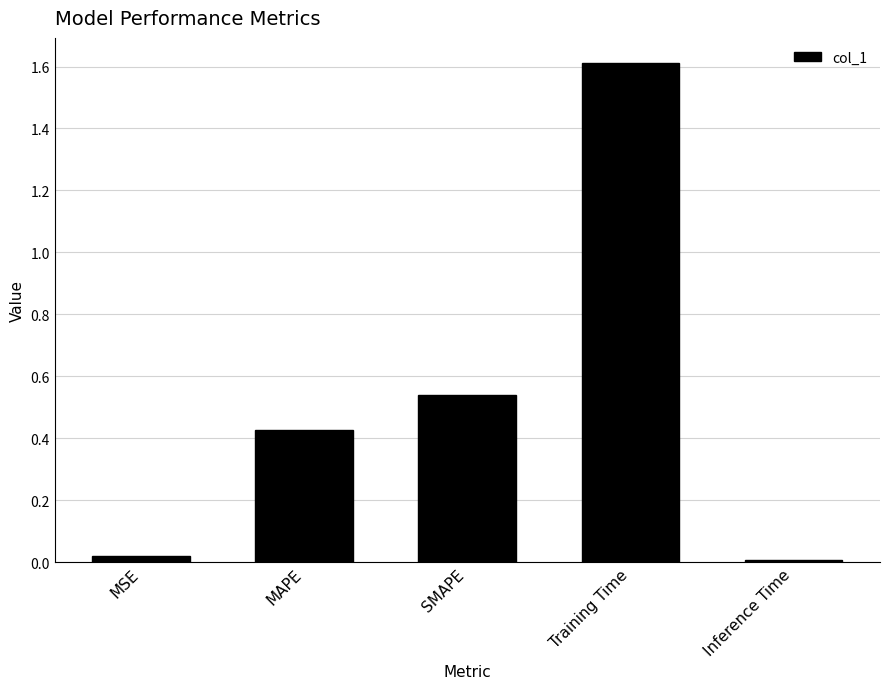

What is the greatest value displayed?

1.6